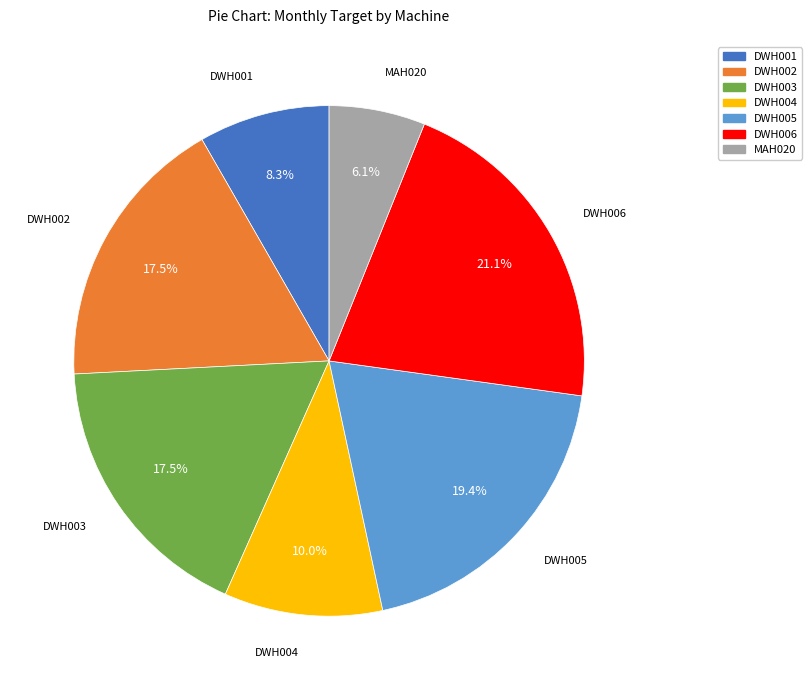

Which slice is the largest?

DWH006